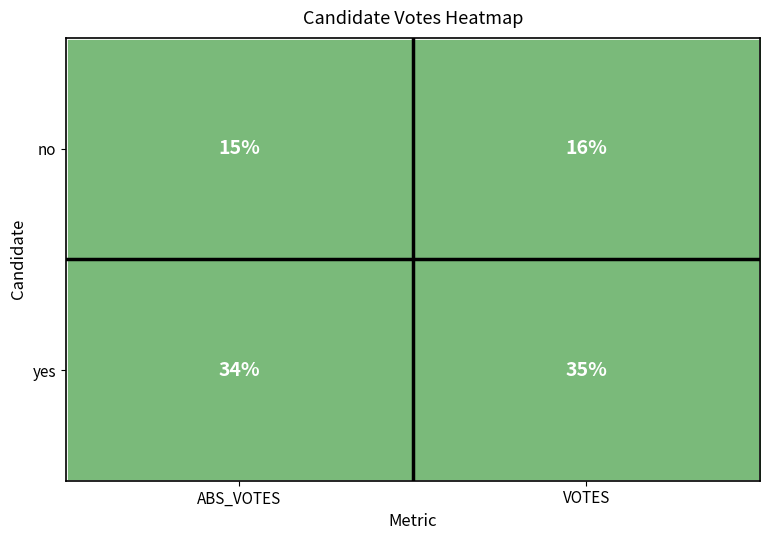

At which label is yes closest to 34?

ABS_VOTES